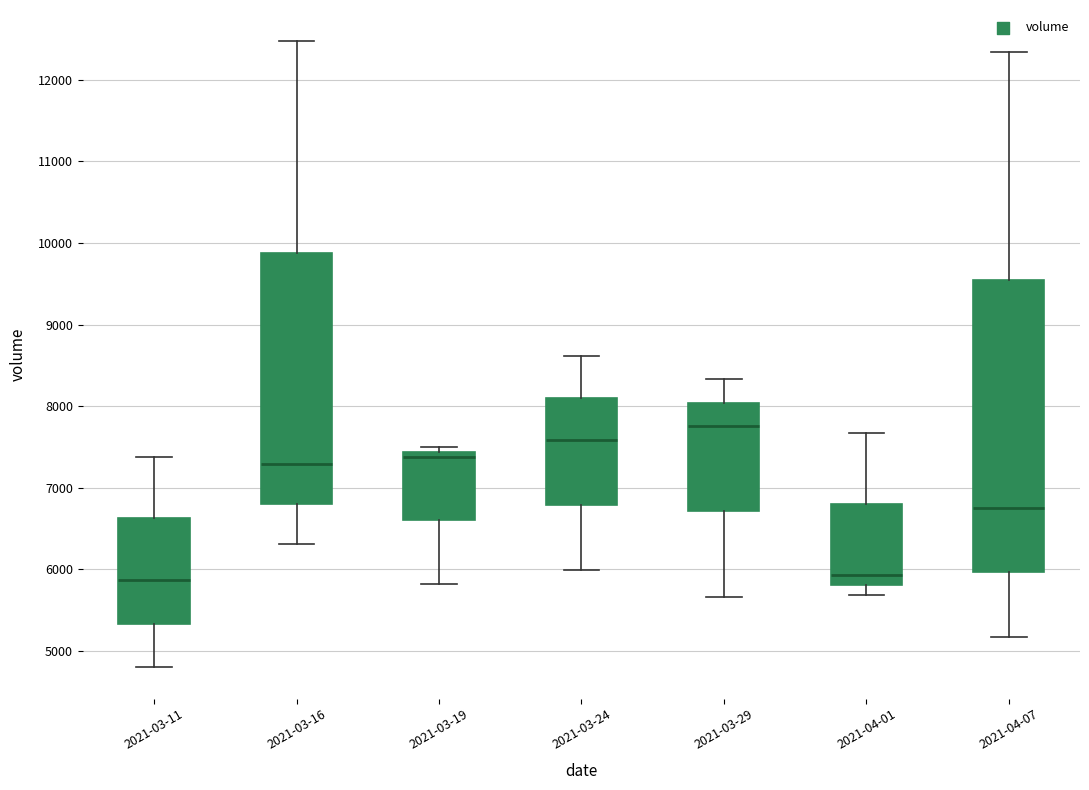

Where is the lower edge of the box for 2021-03-16 on the y-axis? The values are not printed on the chart, so give them approximately, as read against the axis.

6800